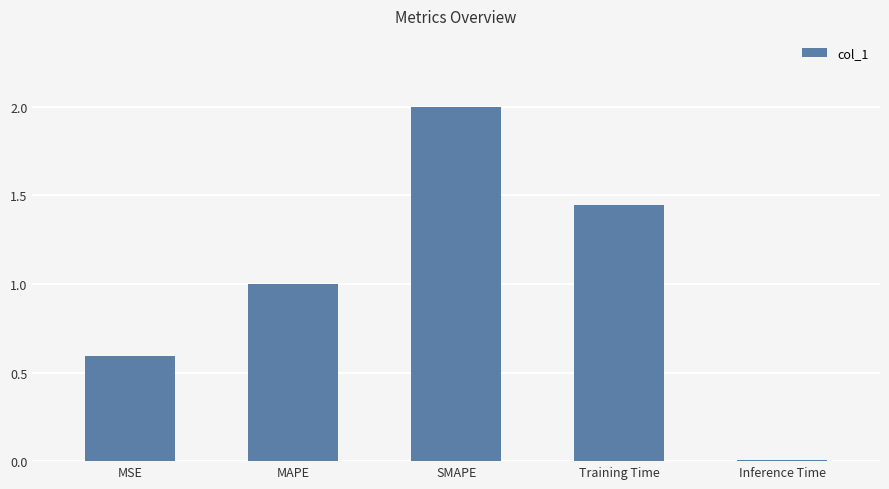

At which category does the chart reach its peak across all series?

SMAPE